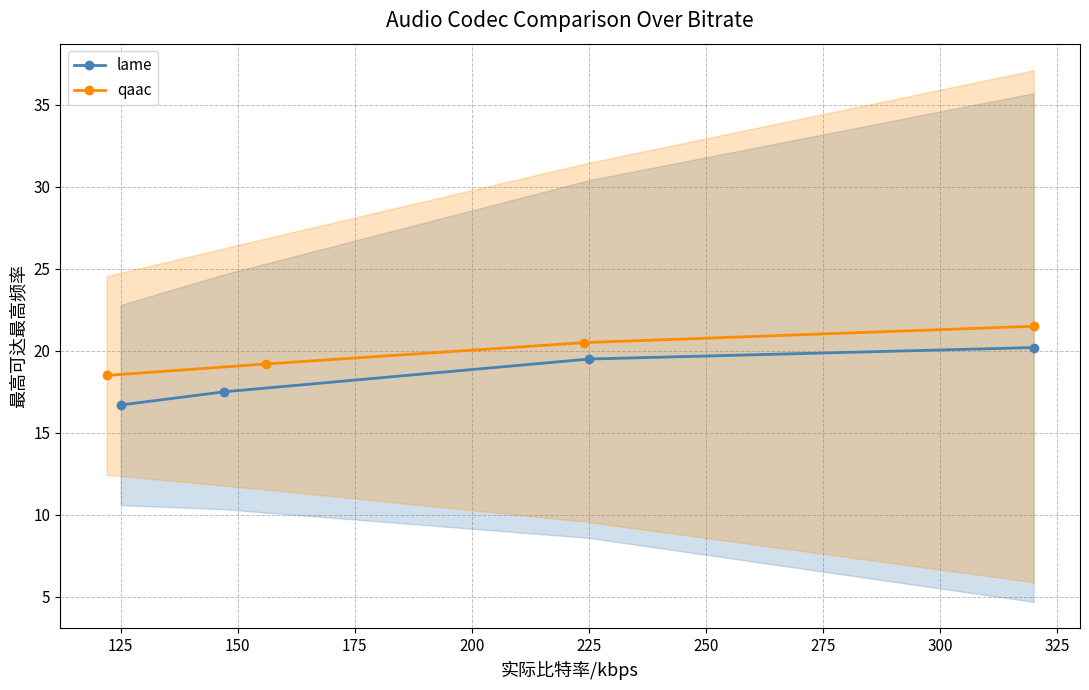

The value of lame at 125 is 26.6. True or false?

False